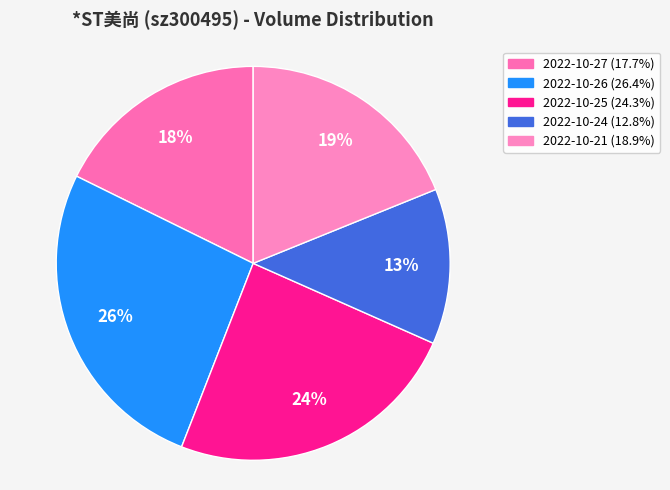

Which category has the smallest portion of the pie?

2022-10-24